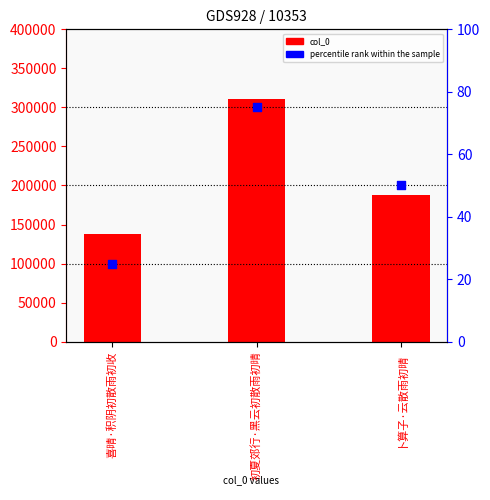

What are all the series names shown in the legend?

col_0, percentile rank within the sample